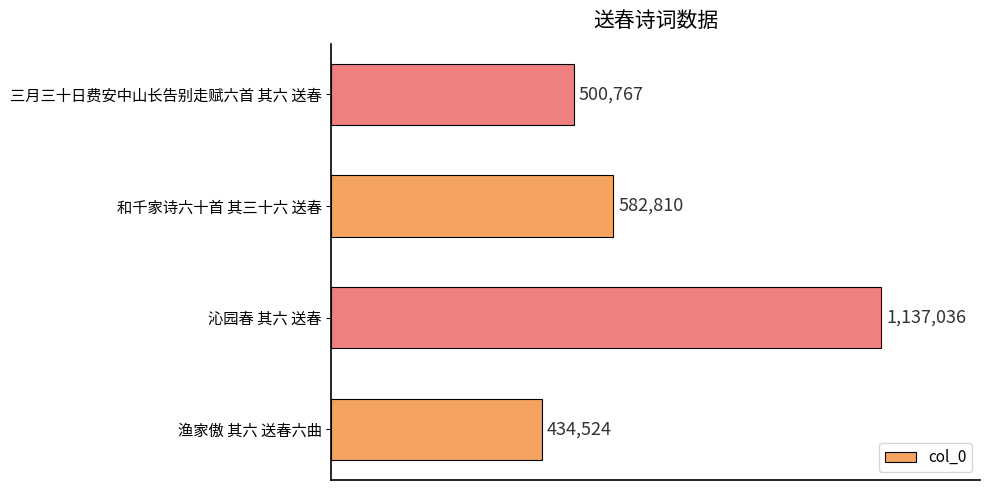

Does the chart contain any negative values?

No